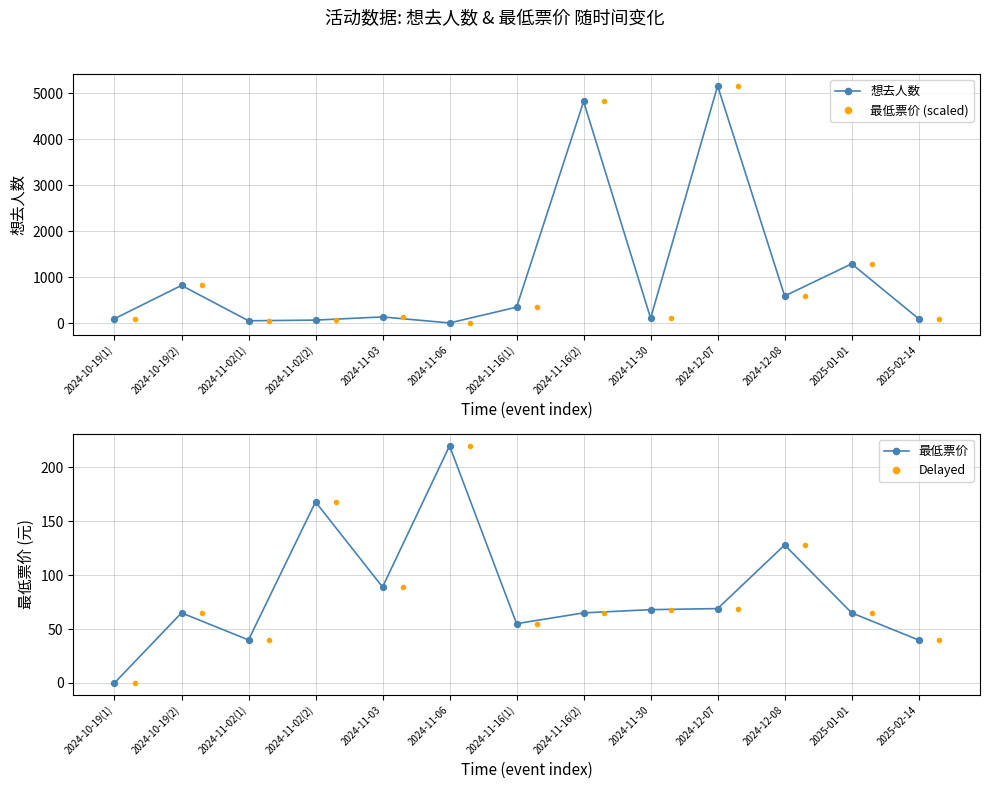

Which series has the largest total across all categories?

想去人数